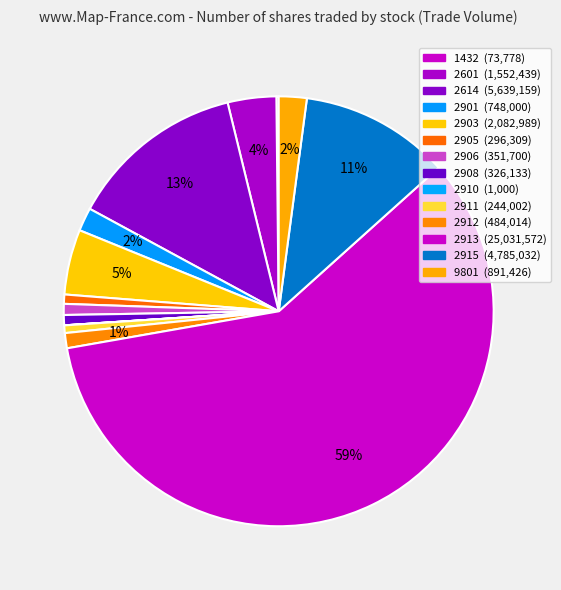

Does any single category account for the majority?

Yes